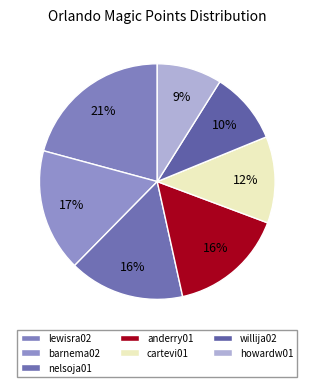

What percentage is the willija02 slice, to the nearest percent?

10%